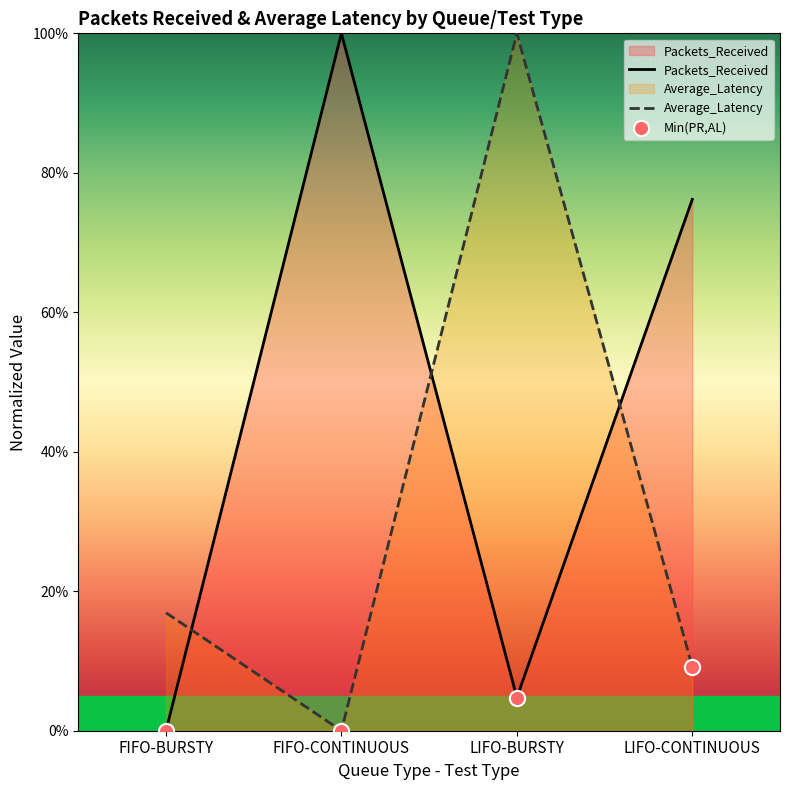

Is the value of Average_Latency at FIFO-CONTINUOUS greater than the value of Packets_Received at LIFO-BURSTY?

No